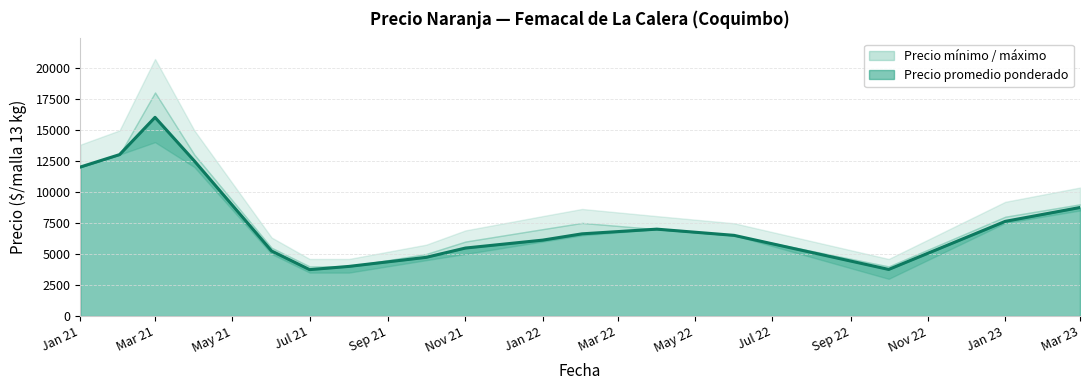

What is the sum of the Precio maximo values at 2021-03 and 2021-06?

23500